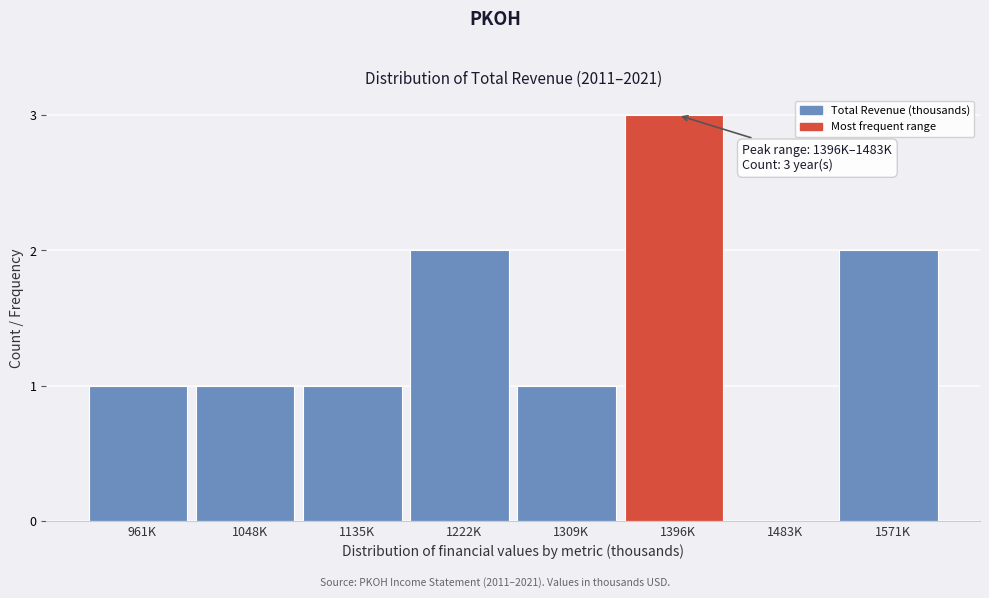

Reading left to right, what are all the values shown in this chart?

961K=1	1048K=1	1135K=1	1222K=2	1309K=1	1396K=3	1483K=0	1571K=2